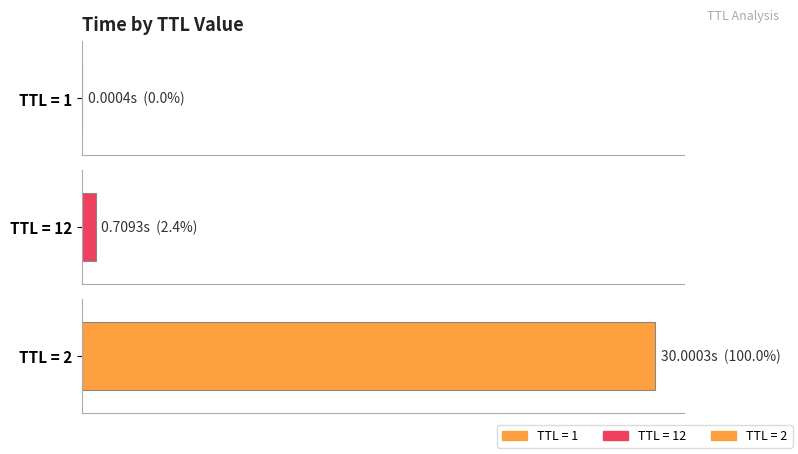

How many categories are shown in the chart?

3